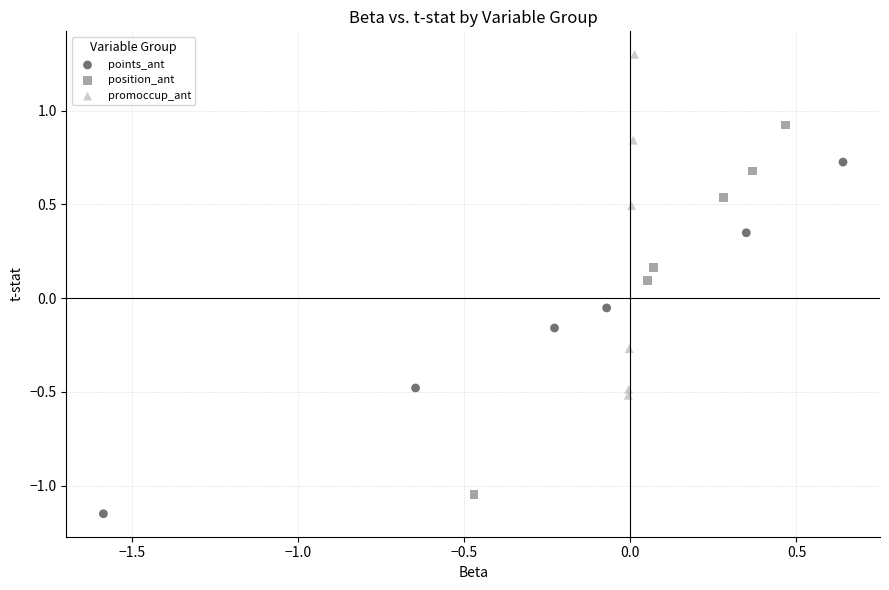

Which series contains the highest Y value?

promoccup_ant